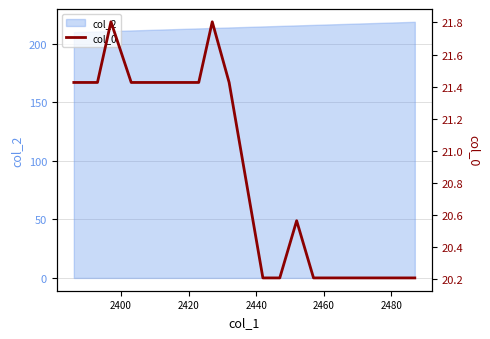

What is the smallest value displayed?

20.2